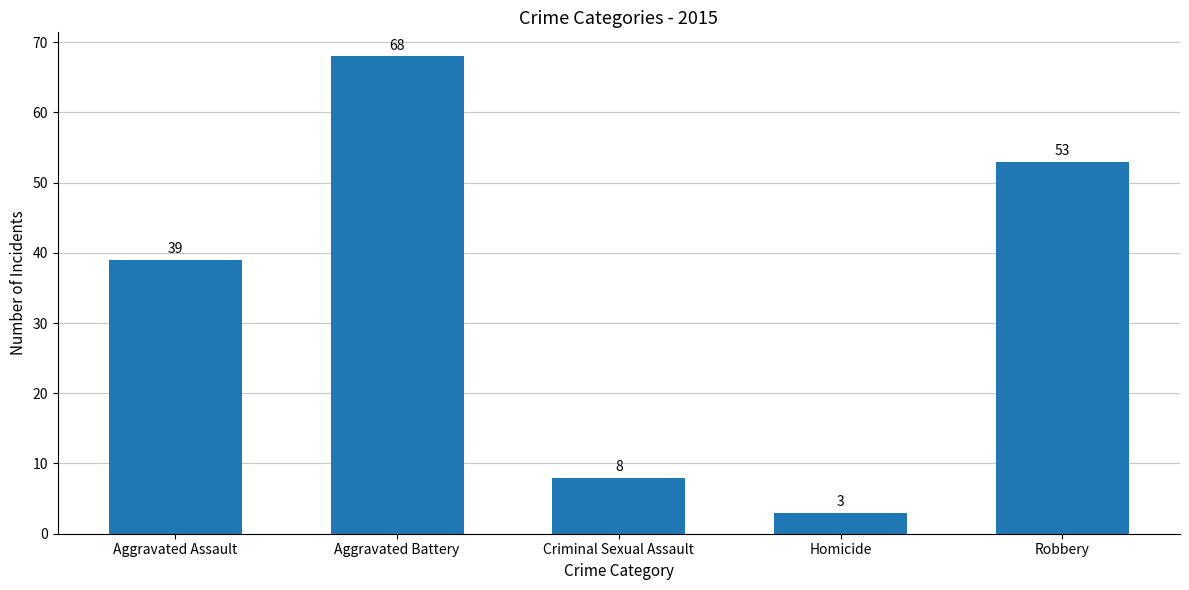

What is the value of the 4th bar from the left?

3